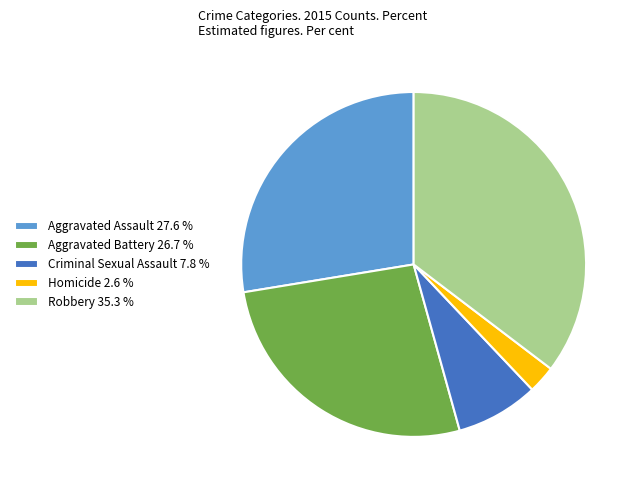

What is the ratio of the value at Robbery to the value at Aggravated Assault?

1.3